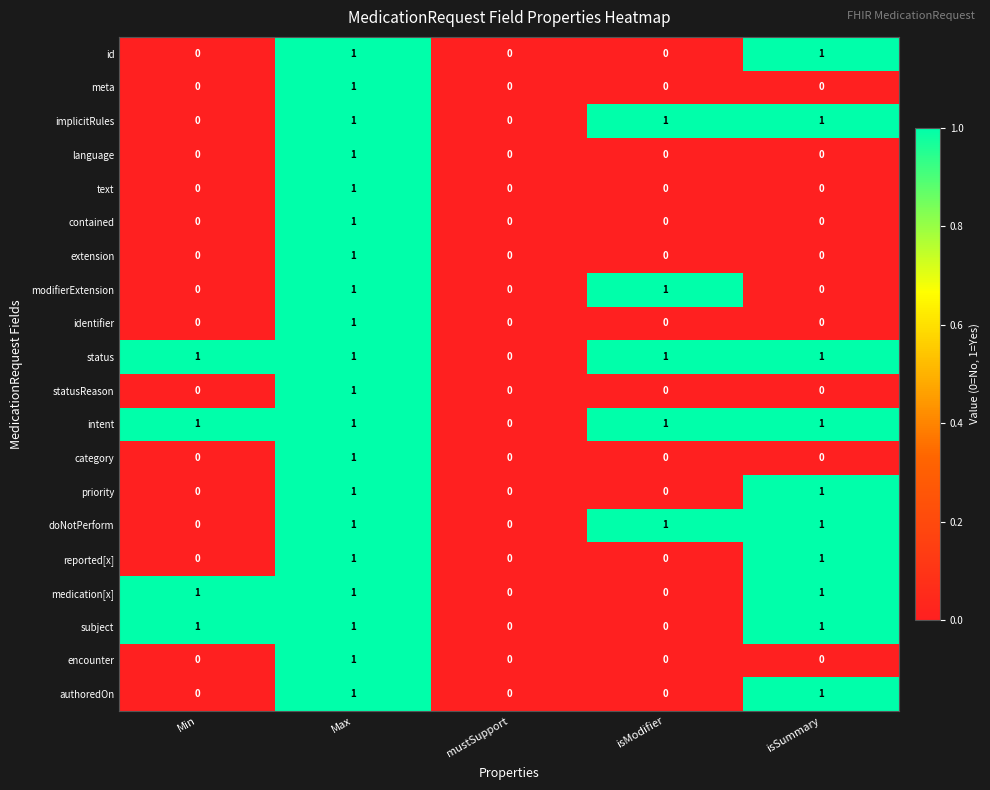

What is the sum of all medication[x] values?

3